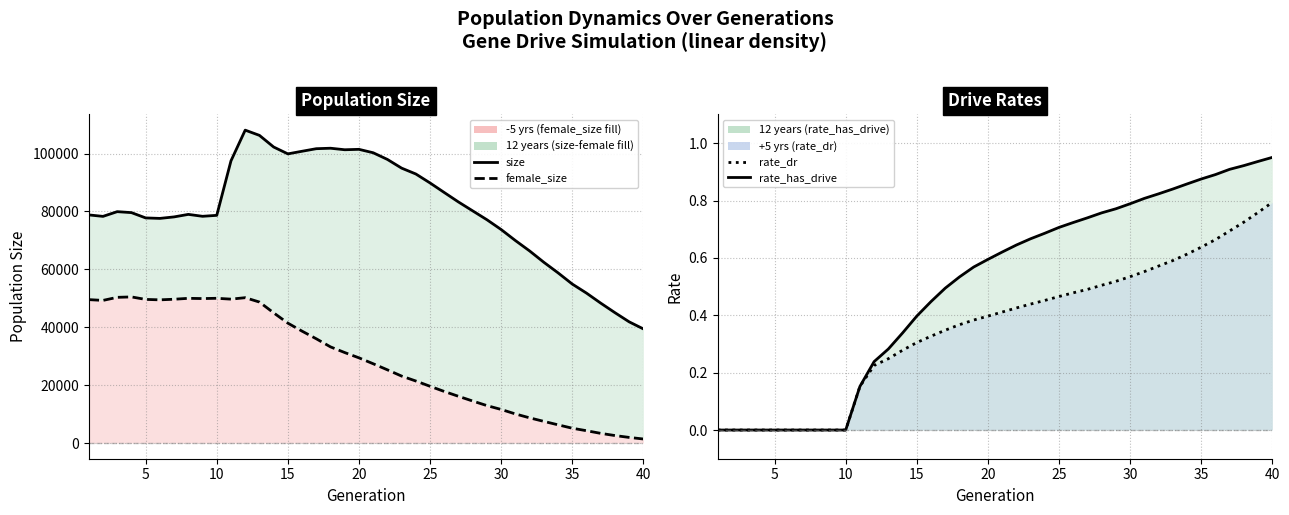

True or false: rate_has_drive and rate_dr cross at least once.

False